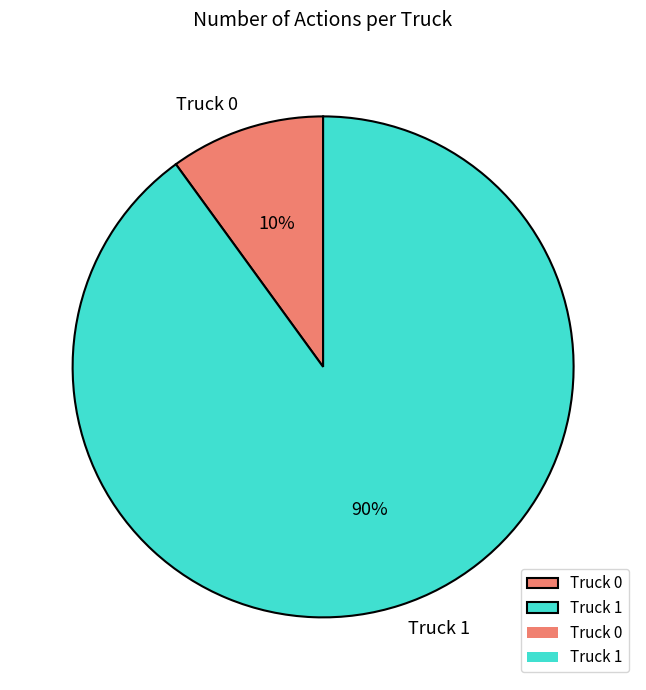

The Truck 1 slice represents 80% of the pie. True or false?

False